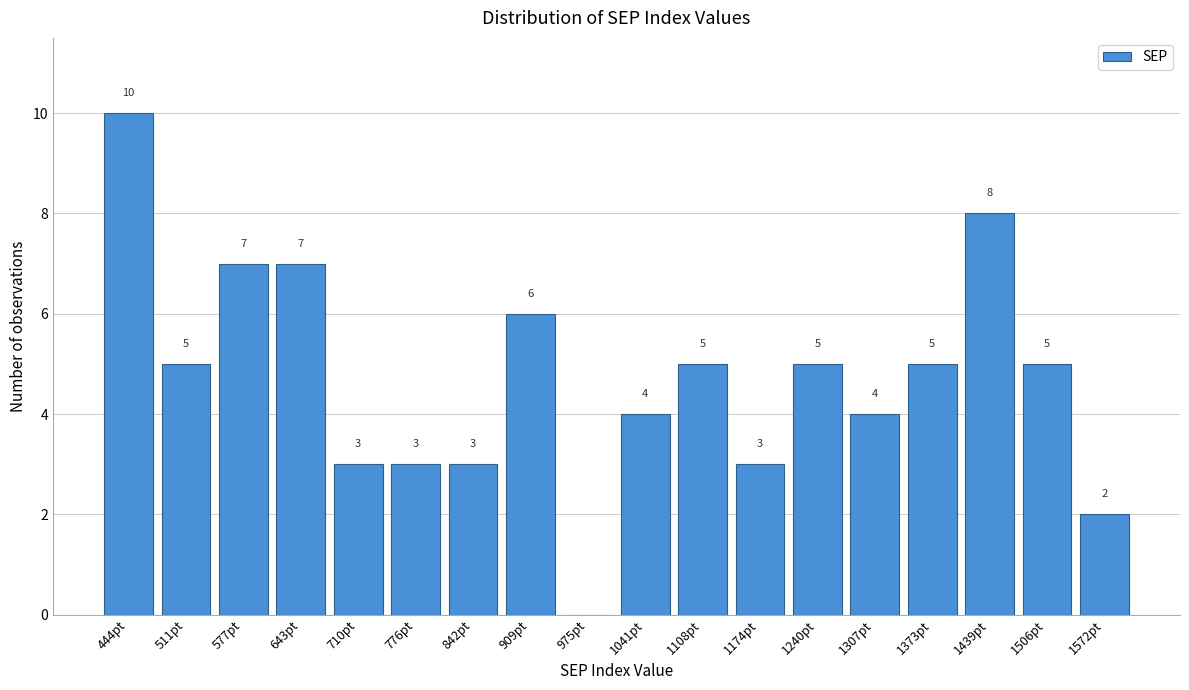

Reading left to right, transcribe all the data shown in this chart.

444pt=10	511pt=5	577pt=7	643pt=7	710pt=3	776pt=3	842pt=3	909pt=6	975pt=0	1041pt=4	1108pt=5	1174pt=3	1240pt=5	1307pt=4	1373pt=5	1439pt=8	1506pt=5	1572pt=2